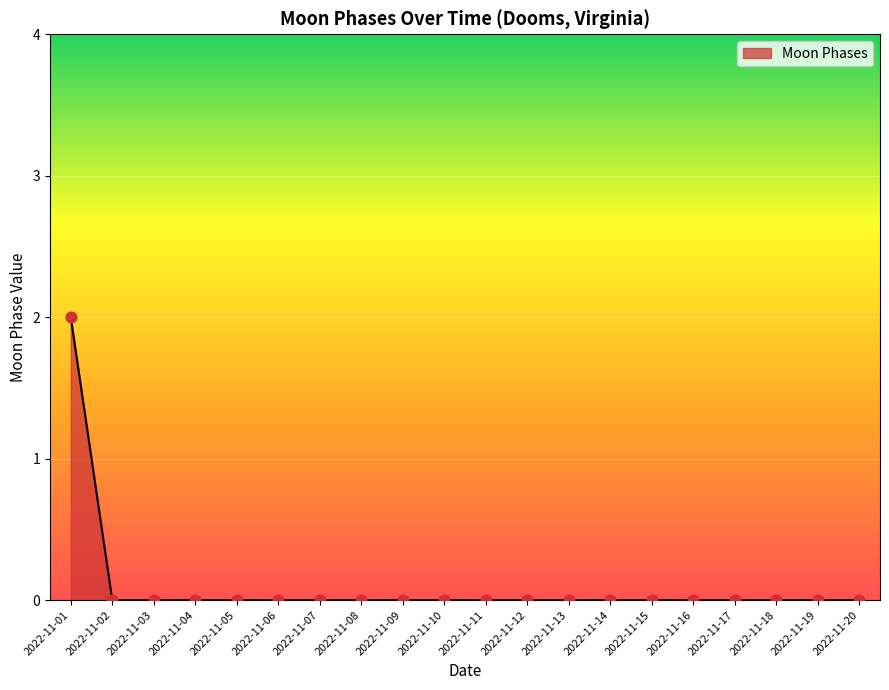

The value at 2022-11-03 is 0. True or false?

True